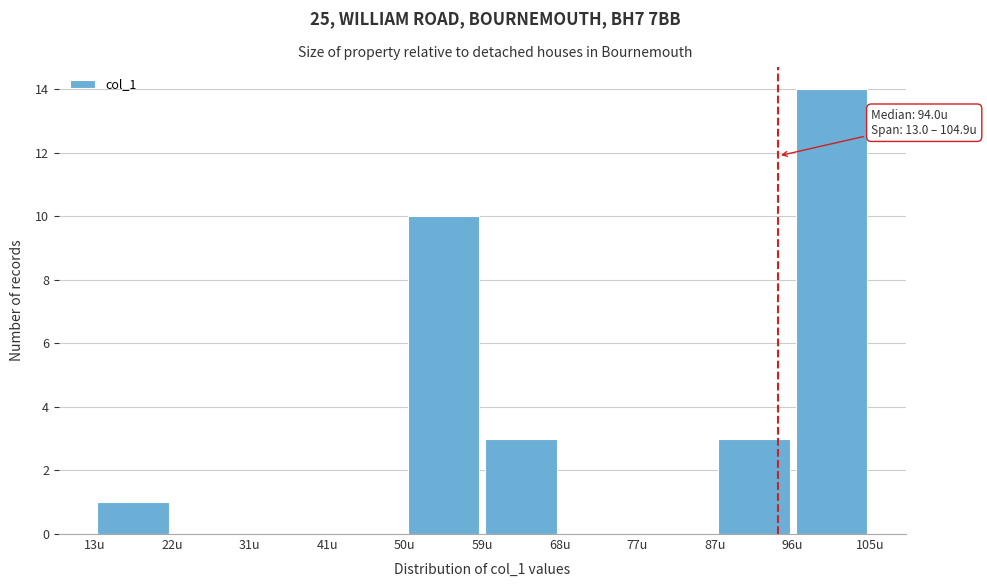

Over which range of the x-axis is the bar tallest?

96 to 105